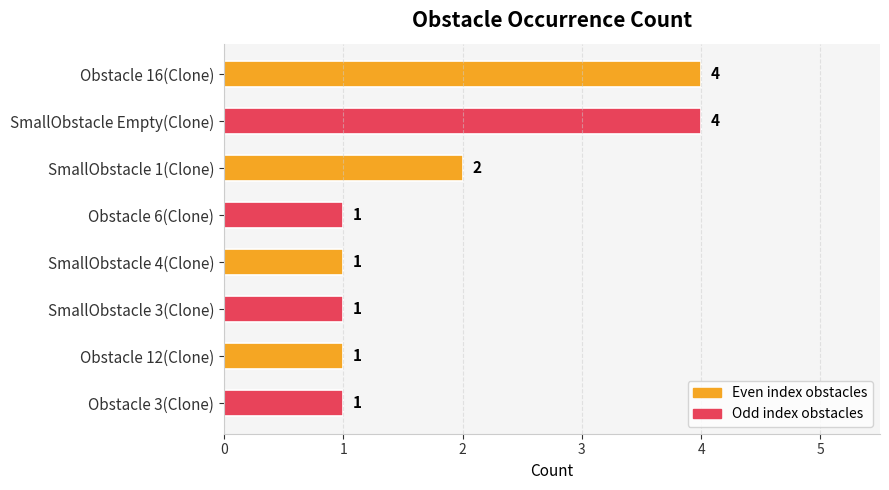

What is the label of the 6th bar from the top?

SmallObstacle 3(Clone)